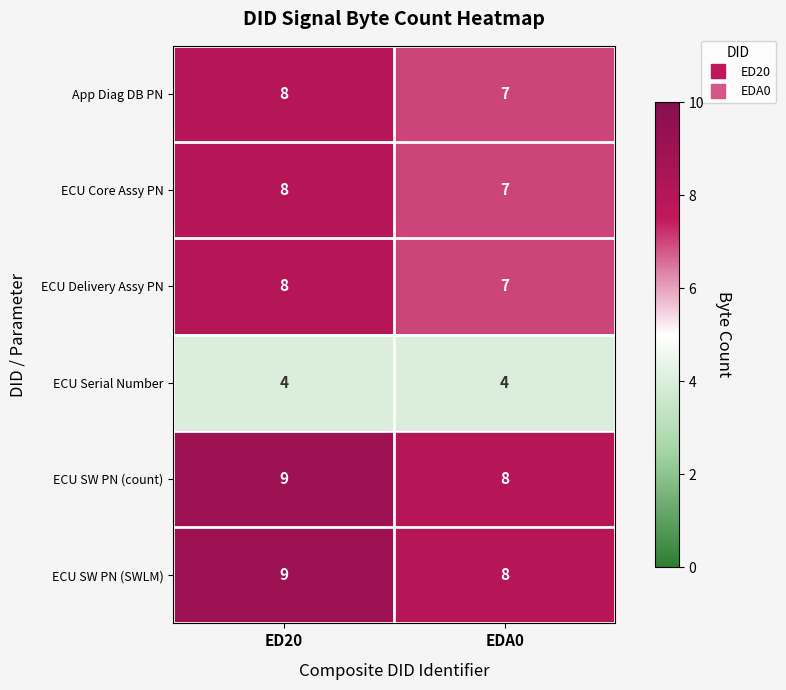

What is the average value of the ECU Core Assy PN series?

8